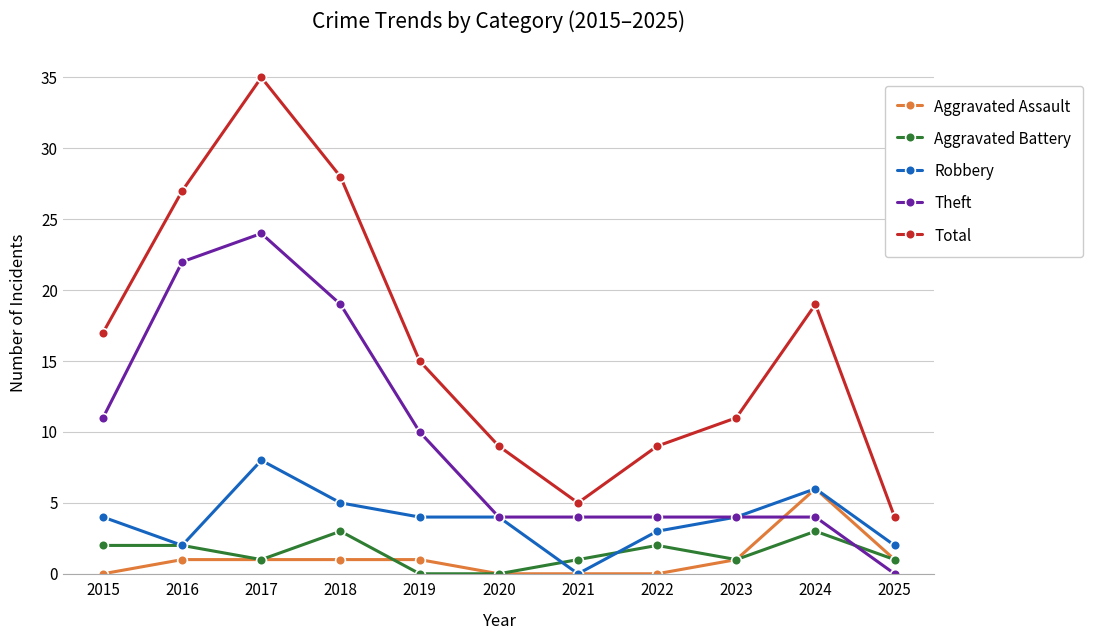

Where is the first local maximum for Theft?

2017